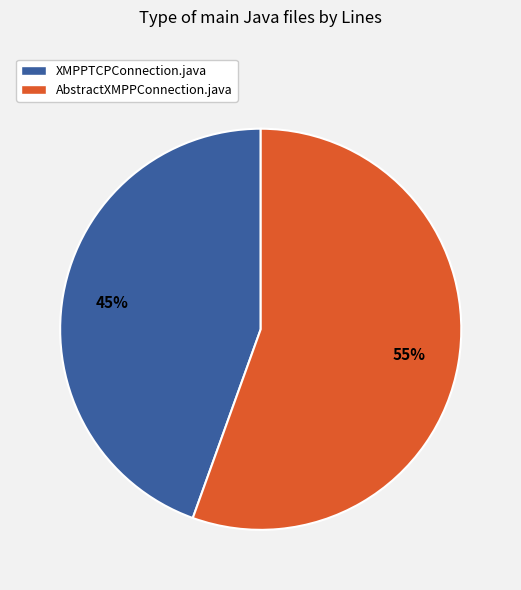

Do AbstractXMPPConnection.java and XMPPTCPConnection.java together represent more than half of the pie?

Yes